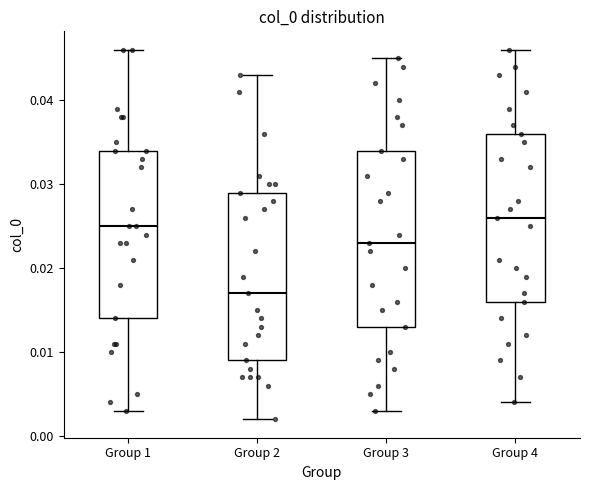

Where does the lower whisker of the box for Group 2 end on the y-axis? The values are not printed on the chart, so give them approximately, as read against the axis.

0.002